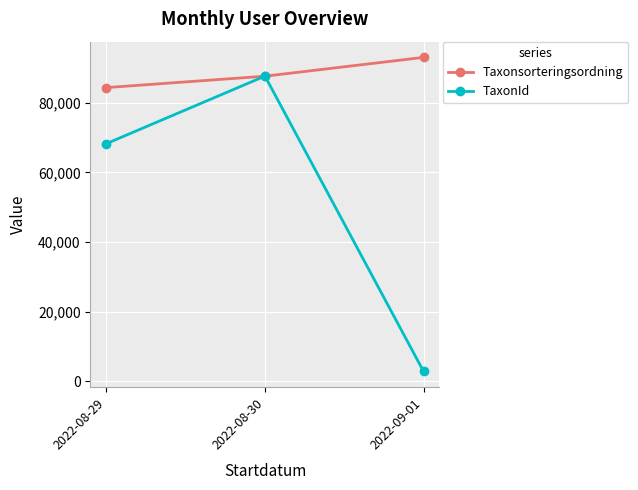

What is the sum of the TaxonId values at 2022-09-01 and 2022-08-29?

71075.4